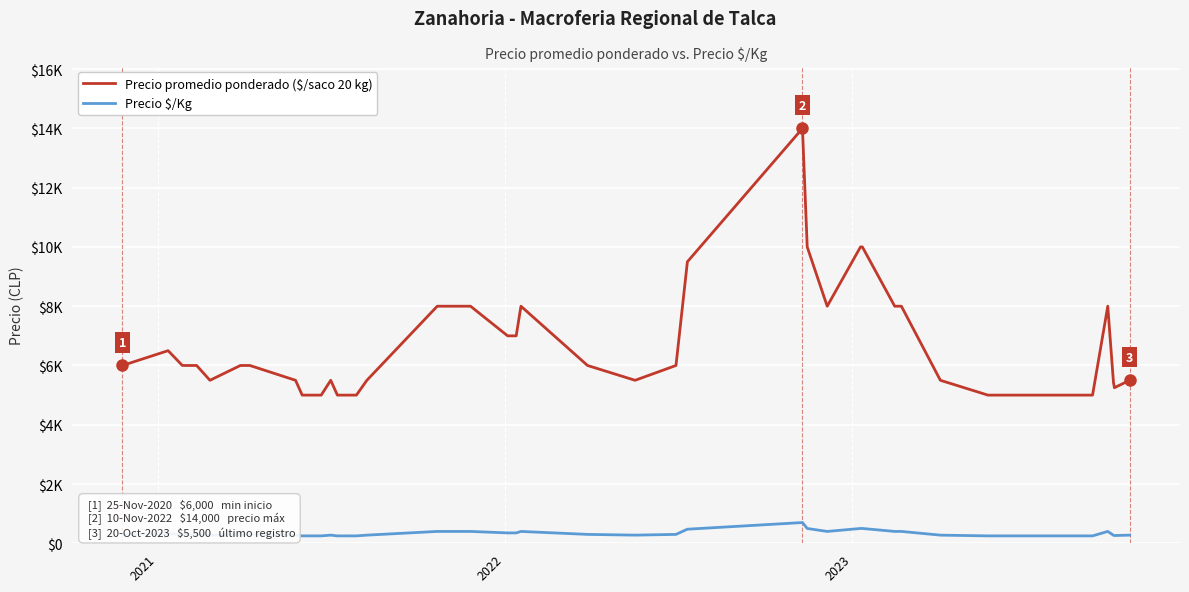

Does the chart have visible grid lines?

Yes